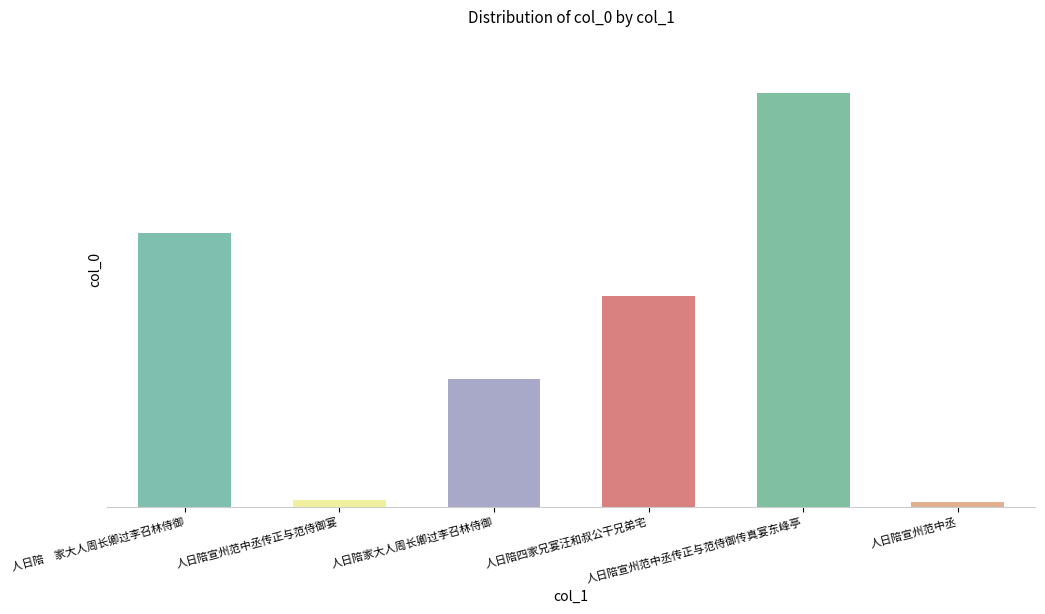

Rank the categories by value from highest to lowest.

人日陪宣州范中丞传正与范侍御传真宴东峰亭, 人日陪　家大人周长卿过李召林侍御, 人日陪四家兄宴汪和叔公干兄弟宅, 人日陪家大人周长卿过李召林侍御, 人日陪宣州范中丞传正与范侍御宴, 人日陪宣州范中丞